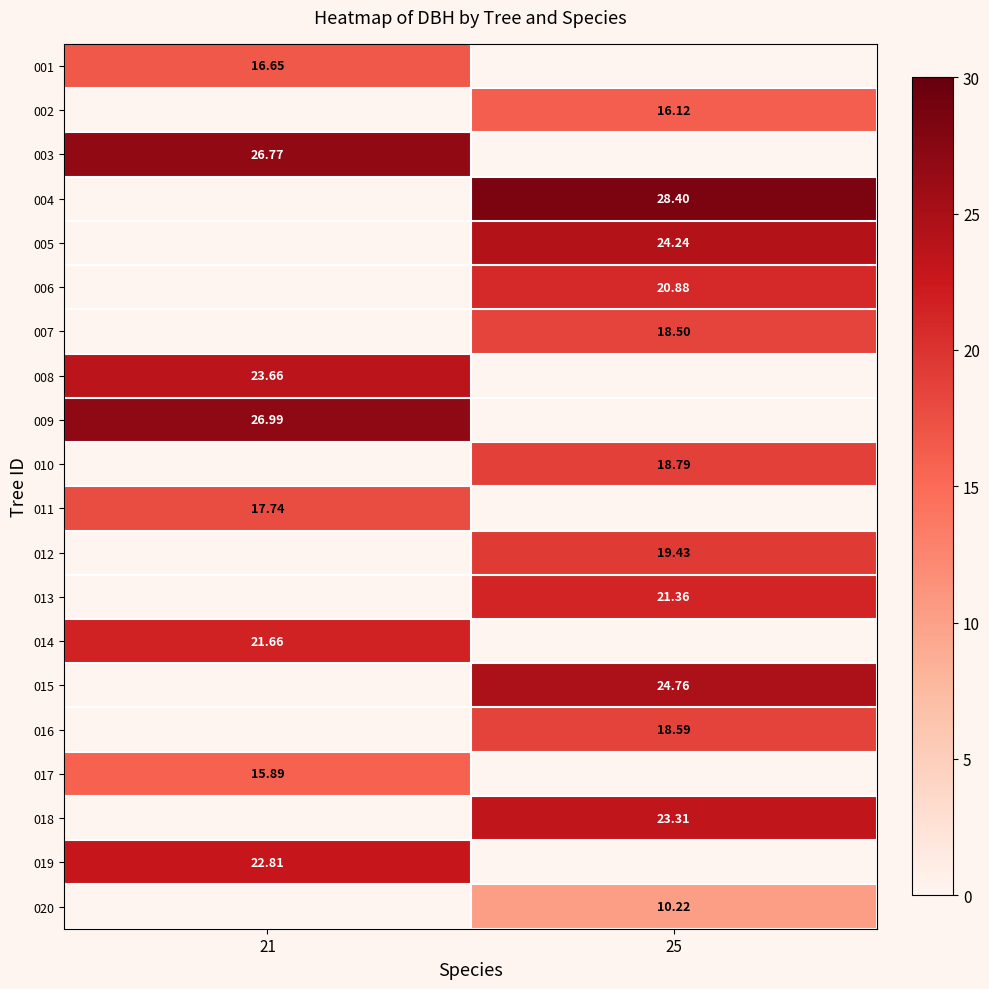

What is the difference between the maximum and minimum values in the 015 series?

24.8